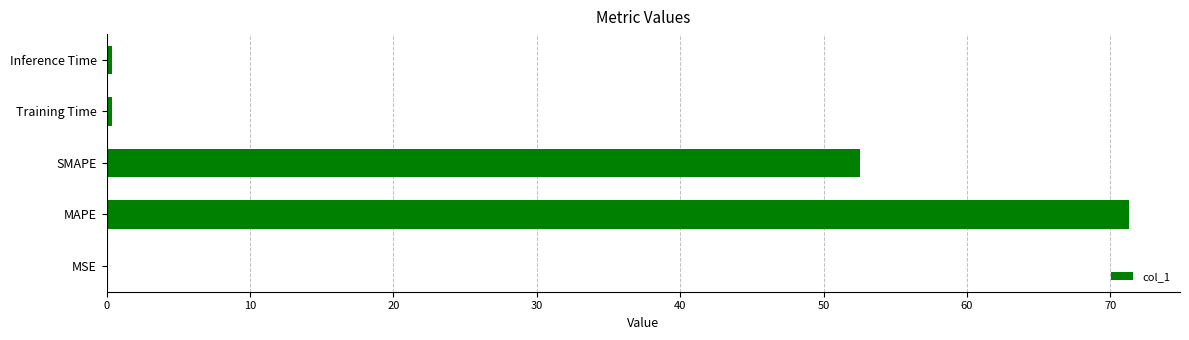

The chart shows a value of 52.6 at SMAPE. True or false?

True